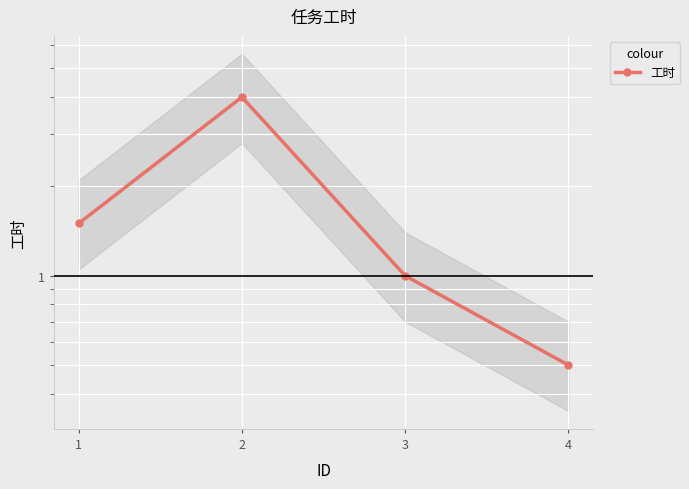

How many data points are less than 1?

1